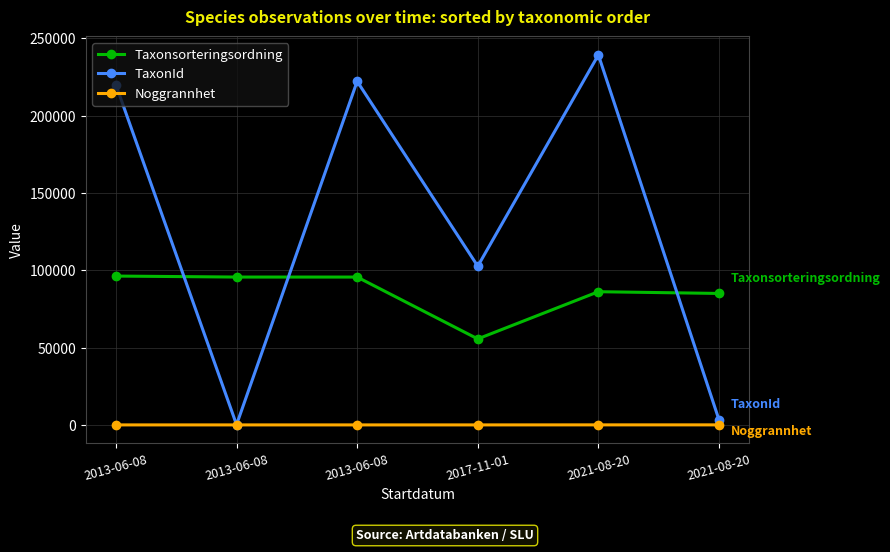

Where does the Taxonsorteringsordning series first go above 95591?

2013-06-08